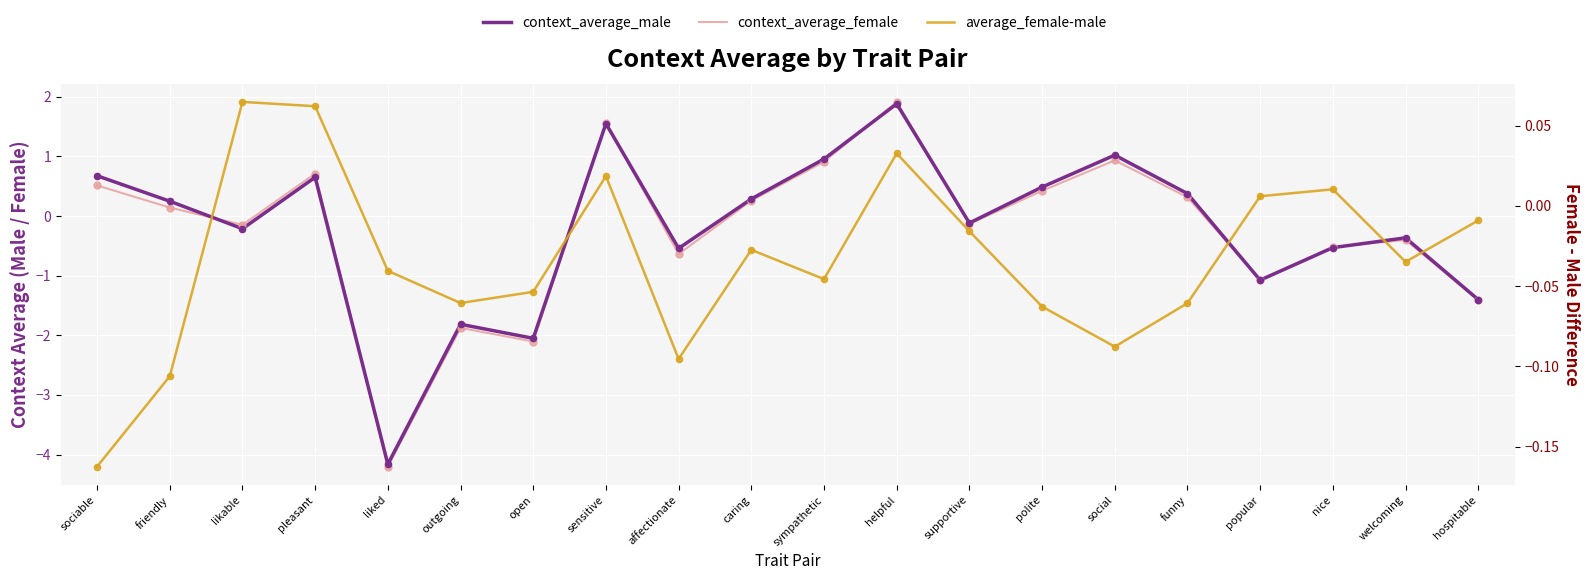

At which category is the sum across all series the highest?

helpful